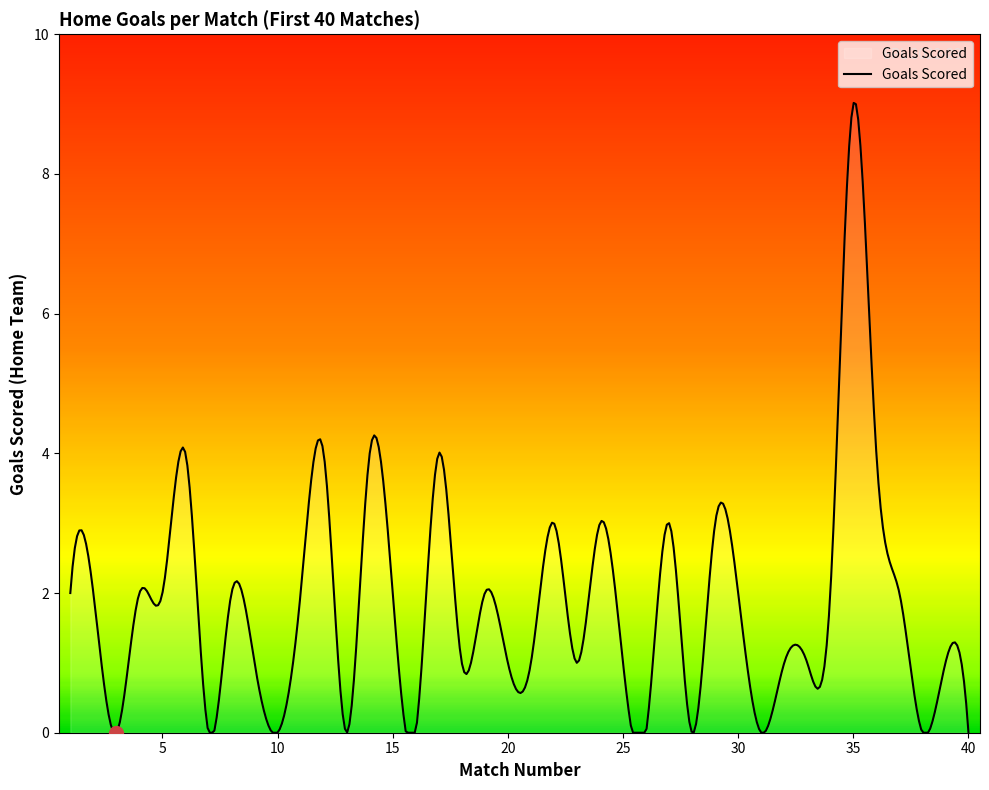

What is the maximum value shown in the chart?

9.0